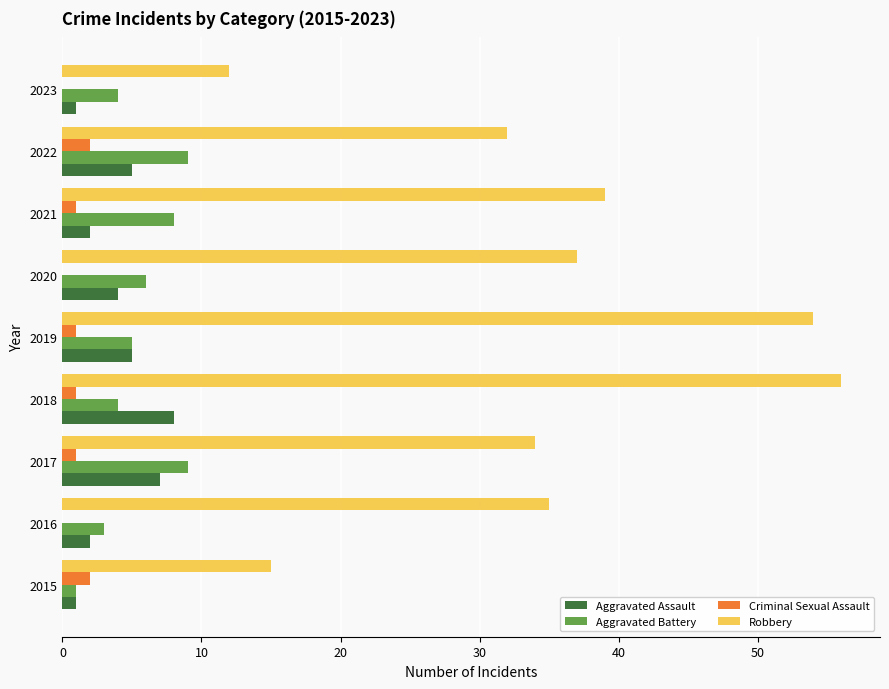

How many data points does each series have?

9